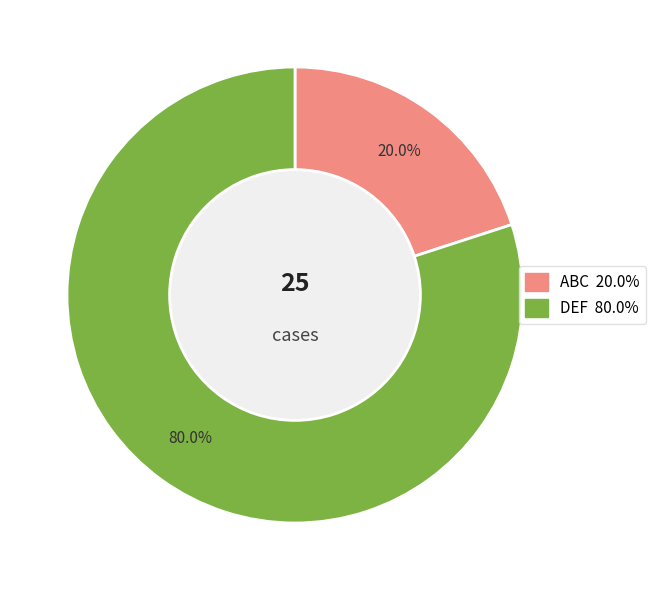

What portion of the pie excludes DEF?

20.0%